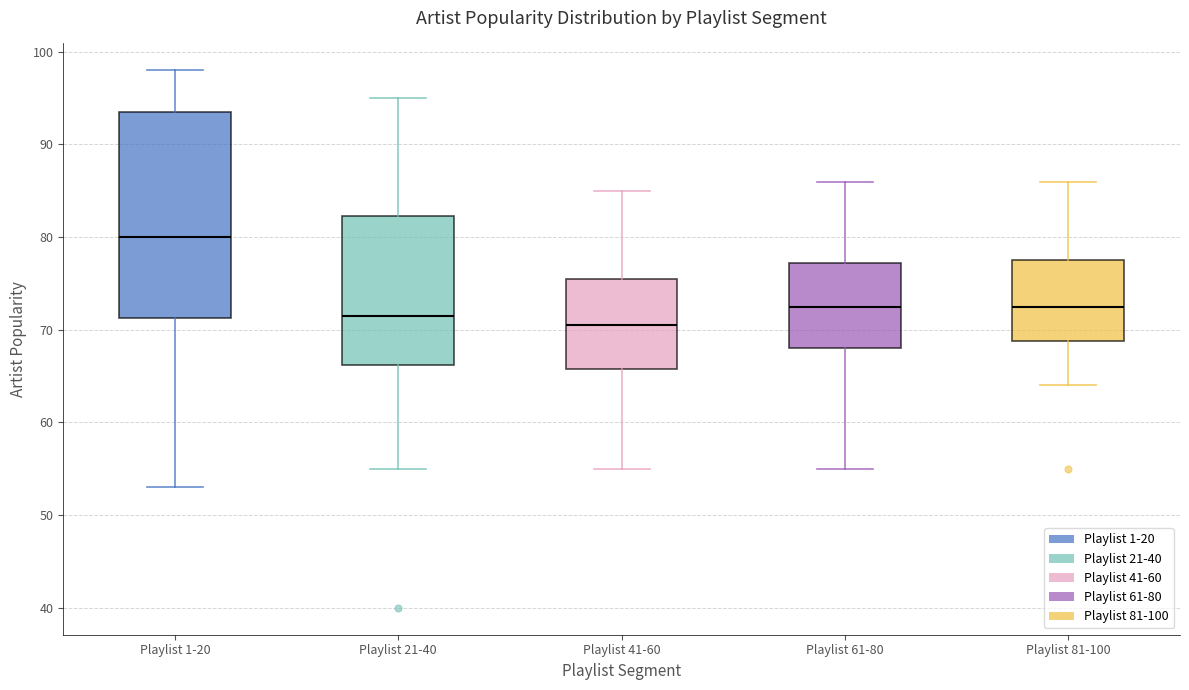

Reading left to right, read every box against the y-axis: the position of its median line, the range the box covers, and the ends of its whiskers. The values are not printed on the chart, so give them approximately, as read against the axis.

Playlist 1-20: median 80, box 71 to 94, whiskers 53 to 98
Playlist 21-40: median 72, box 66 to 82, whiskers 55 to 95
Playlist 41-60: median 71, box 66 to 76, whiskers 55 to 85
Playlist 61-80: median 73, box 68 to 77, whiskers 55 to 86
Playlist 81-100: median 73, box 69 to 78, whiskers 64 to 86